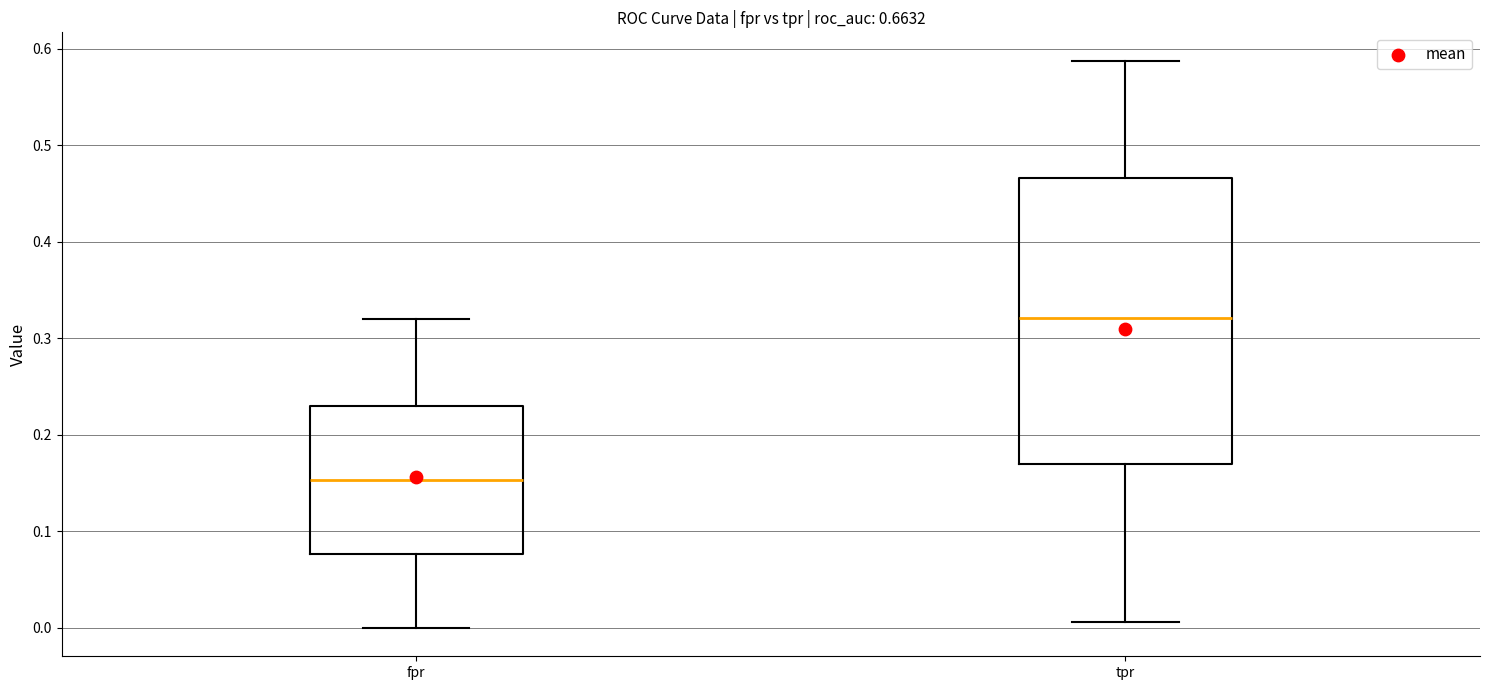

Which box is the tallest, from its lower edge to its upper edge?

tpr